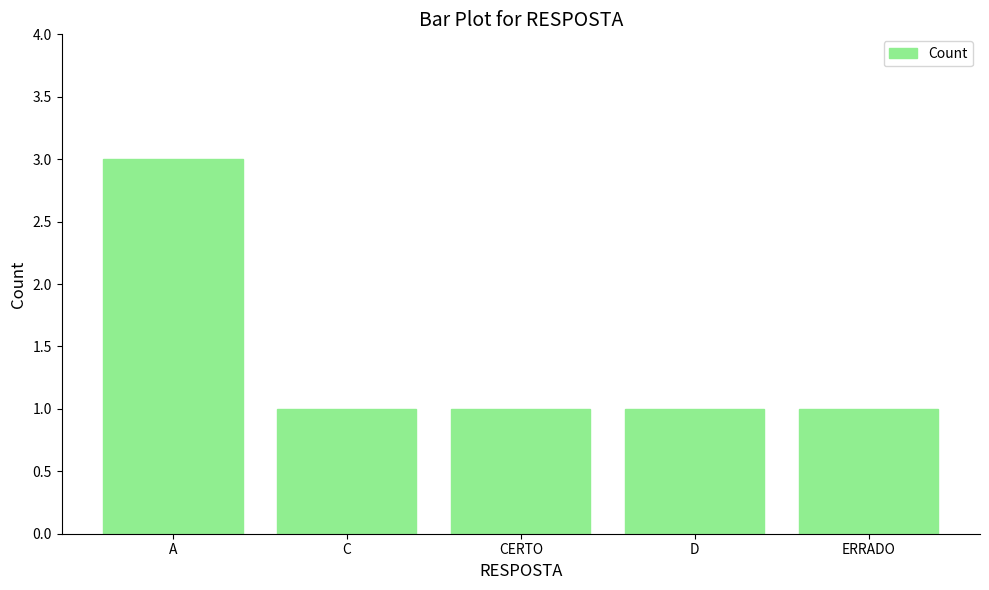

What is the label of the 2nd bar from the left?

C